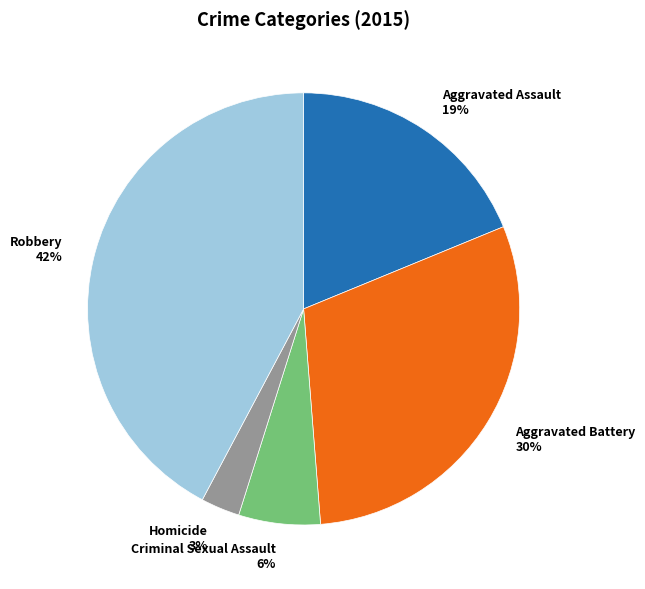

Combined, do Aggravated Assault and Robbery account for over 50%?

Yes